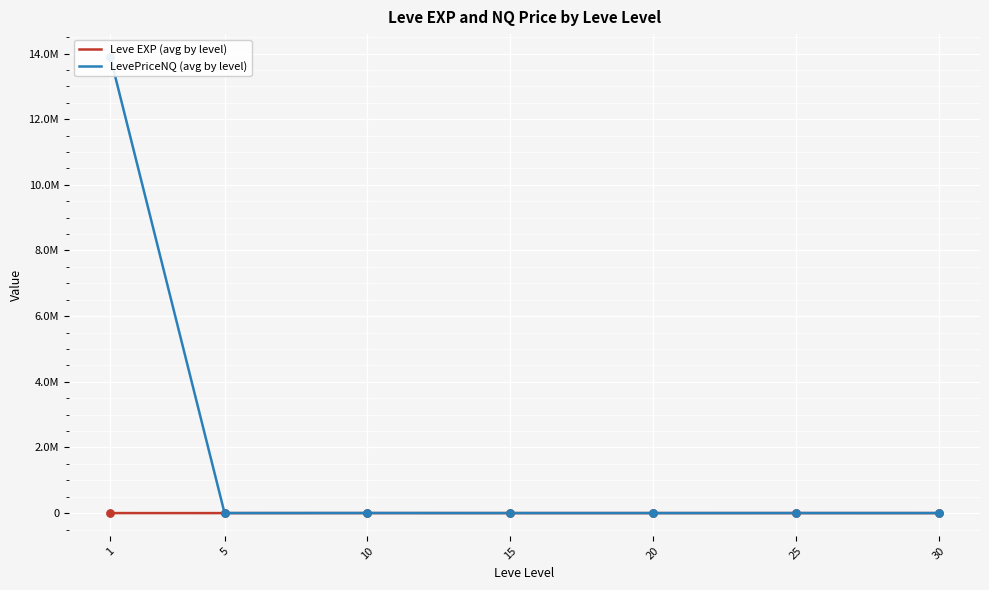

What are all the series names shown in the legend?

Leve EXP (avg by level), LevePriceNQ (avg by level)